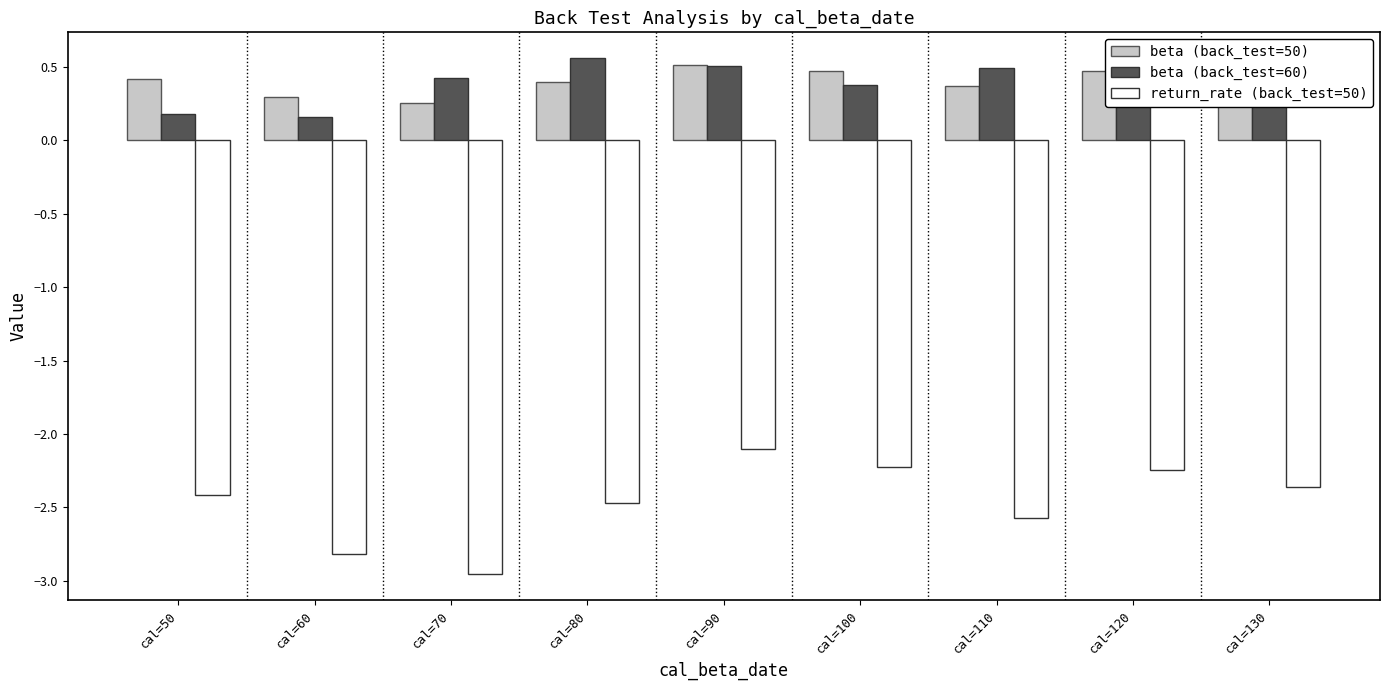

What is the sum of the beta (back_test=50) values at cal=90 and cal=100?

1.0